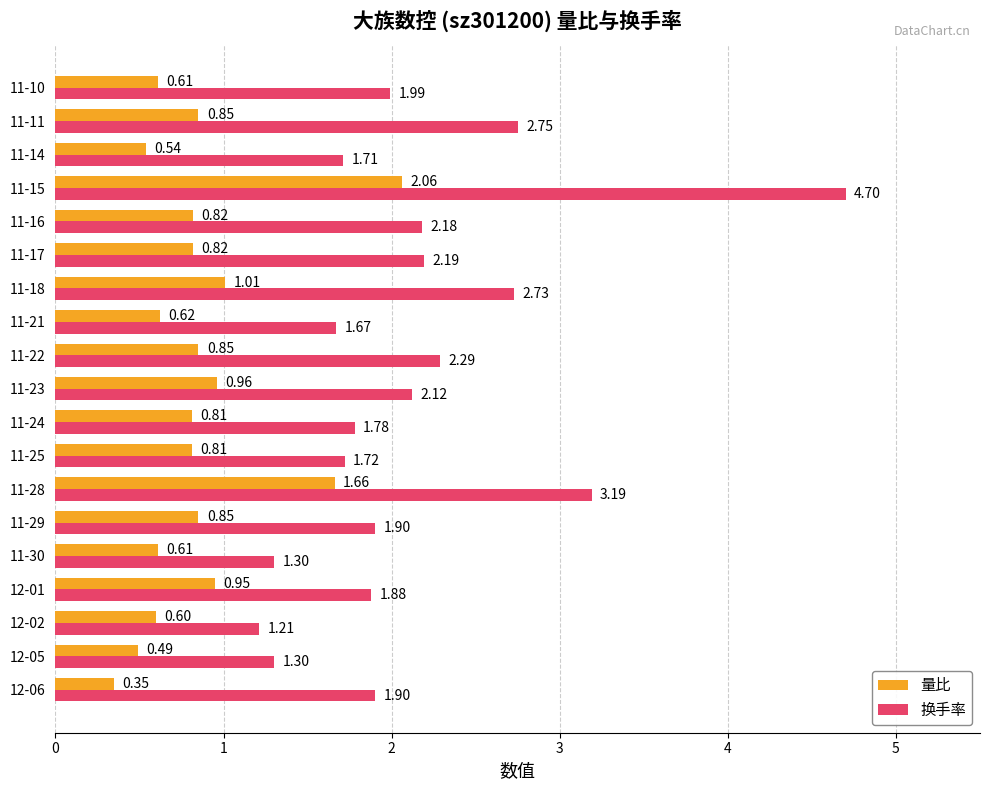

What is the difference between the maximum and second lowest values in the 量比 series?

1.6